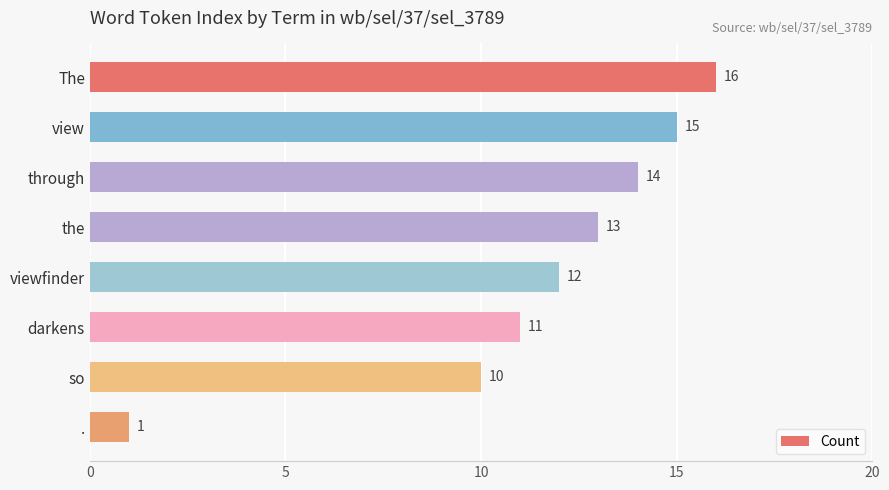

The value at darkens is 15. True or false?

False